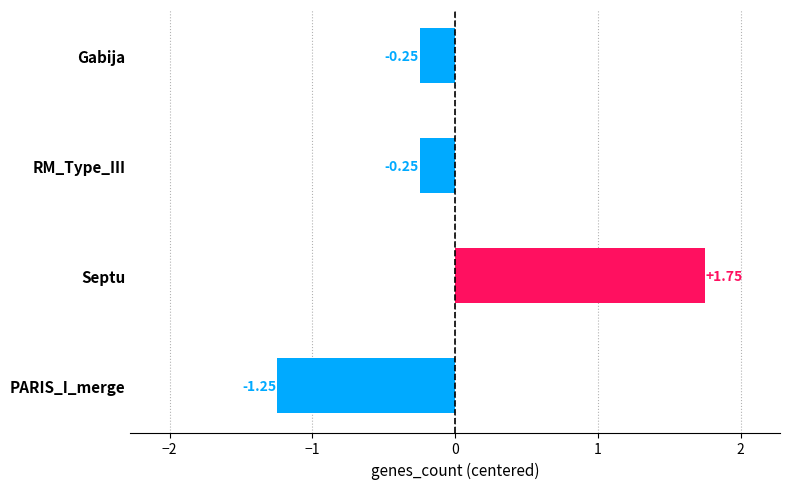

What is the label of the 2nd bar from the bottom?

Septu